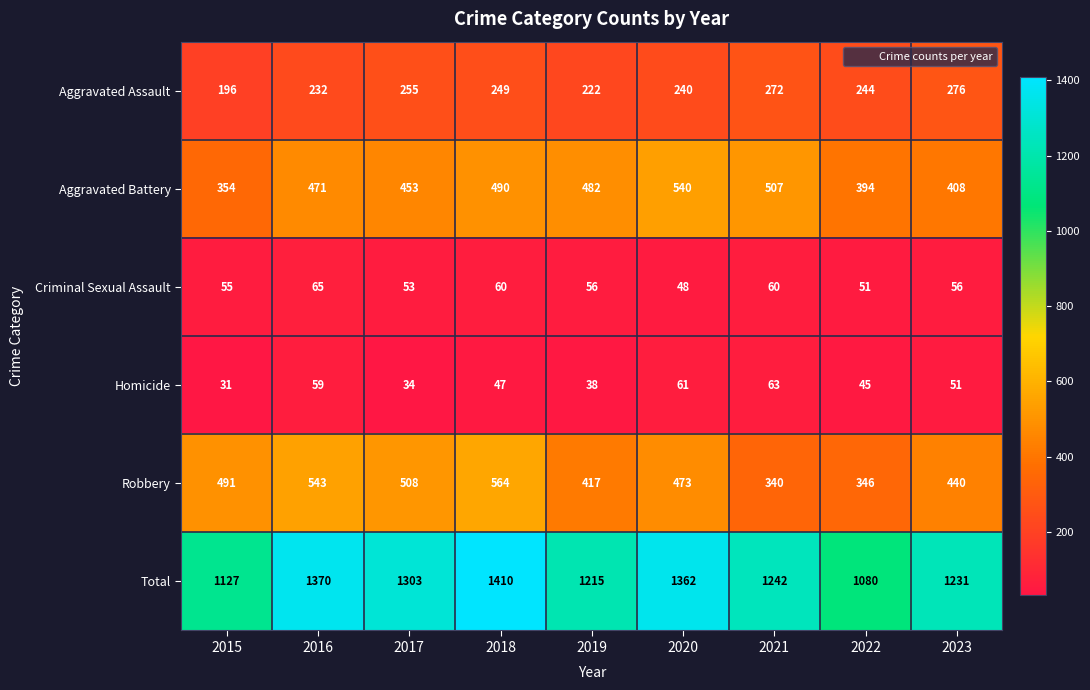

Which label corresponds to the largest value in the chart?

2018